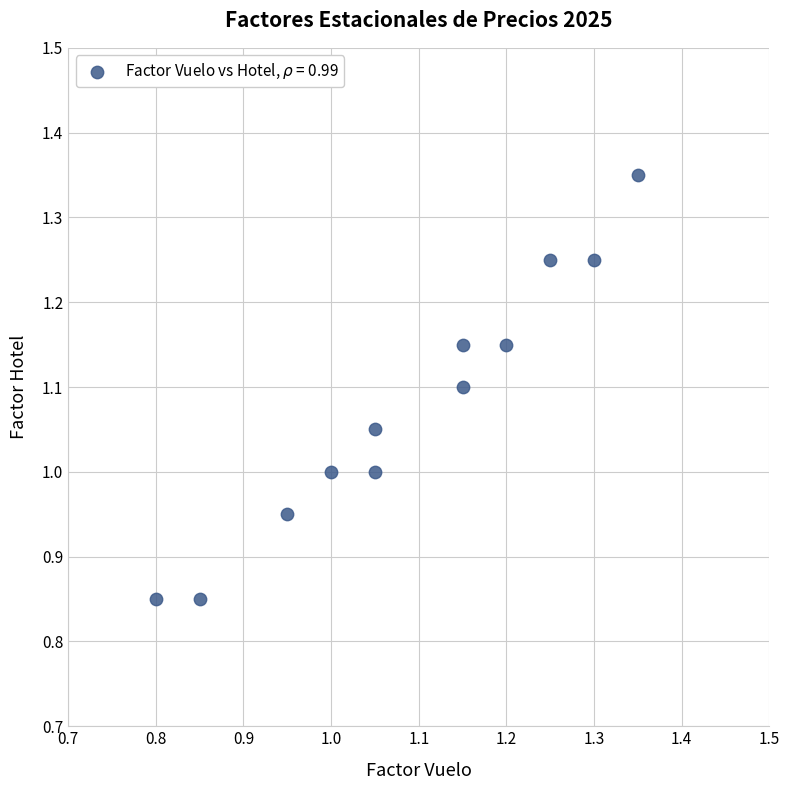

What is the range of X values (max minus min)?

0.6